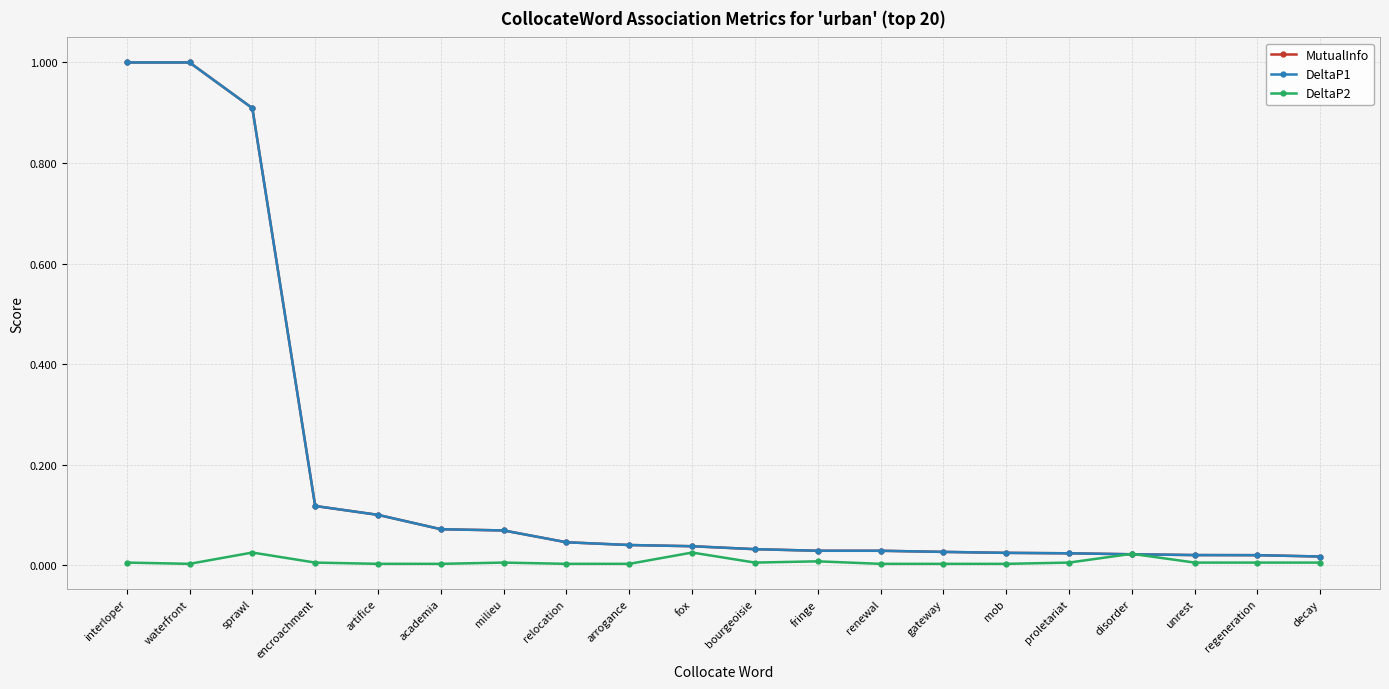

Is this an area chart (filled region under the line)?

No